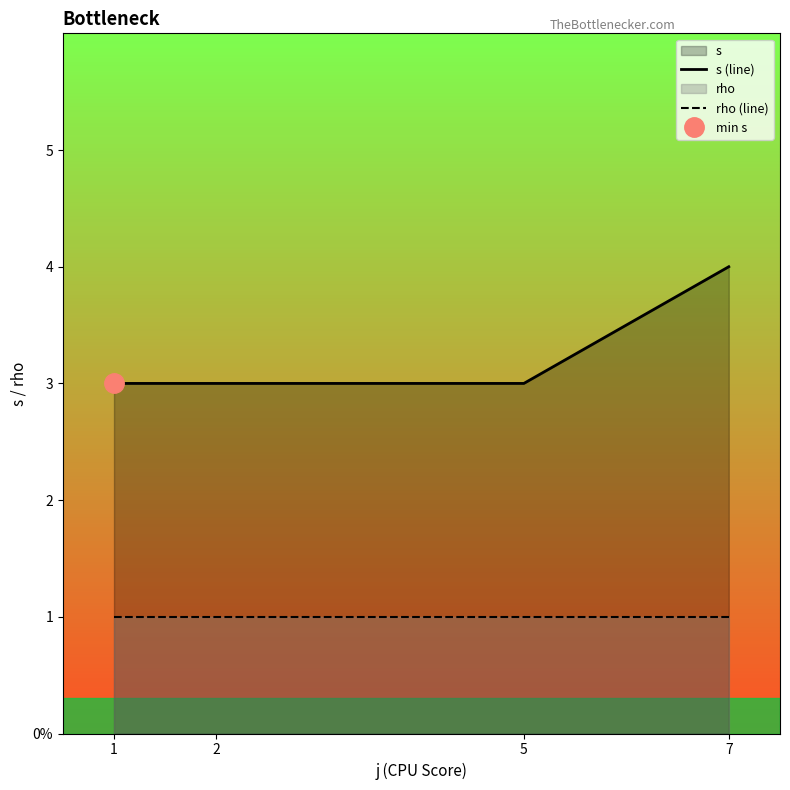

Reading left to right, extract all data points from this chart.

s (line): 3	3	3	4
rho (line): 1	1	1	1